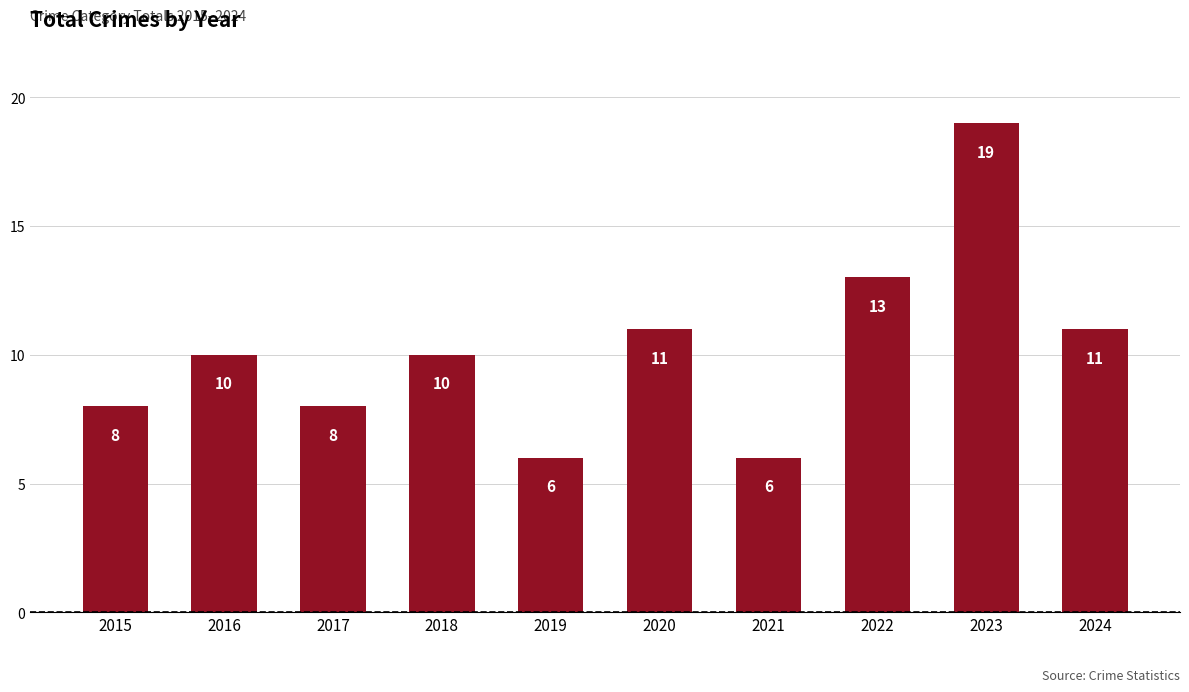

What is the minimum value shown in the chart?

6